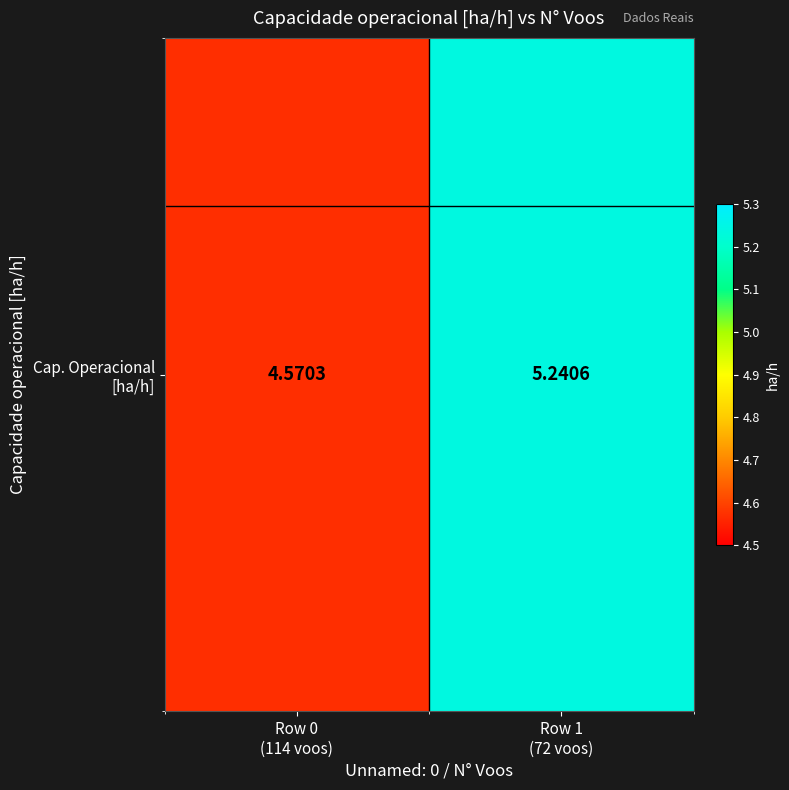

List the labels in order of value, smallest first.

Row 0
(114 voos), Row 1
(72 voos)